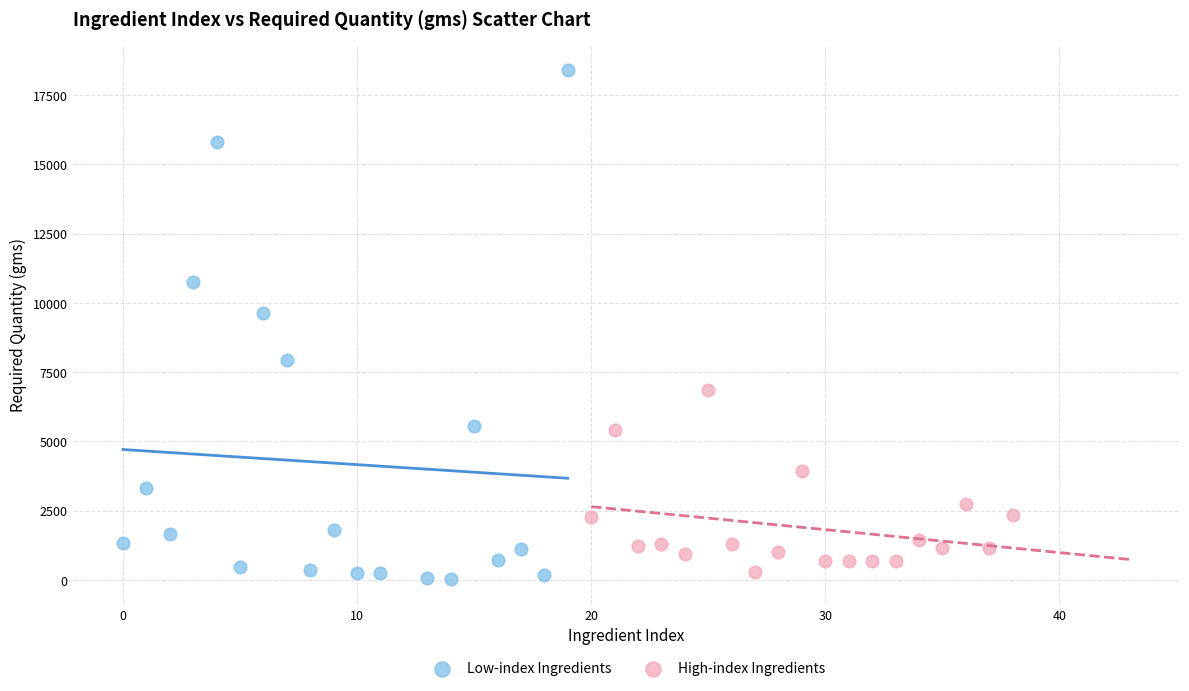

Which series contains the highest Y value?

Low-index Ingredients